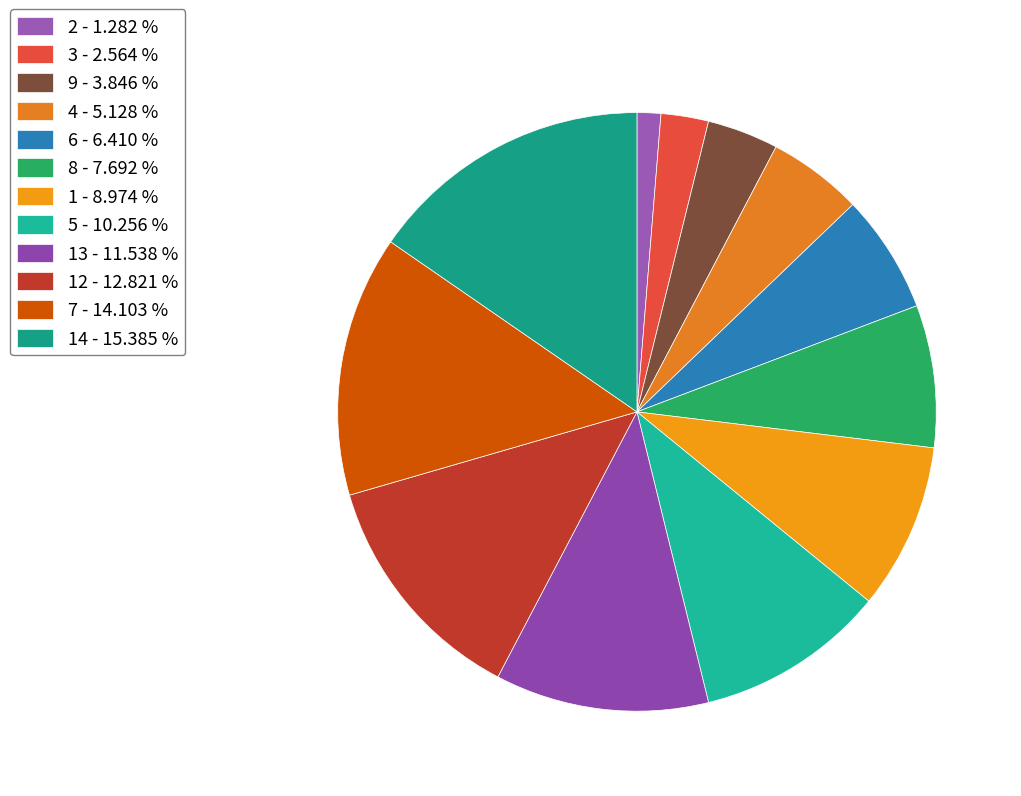

Which slice is the largest?

14 - 15.385 %